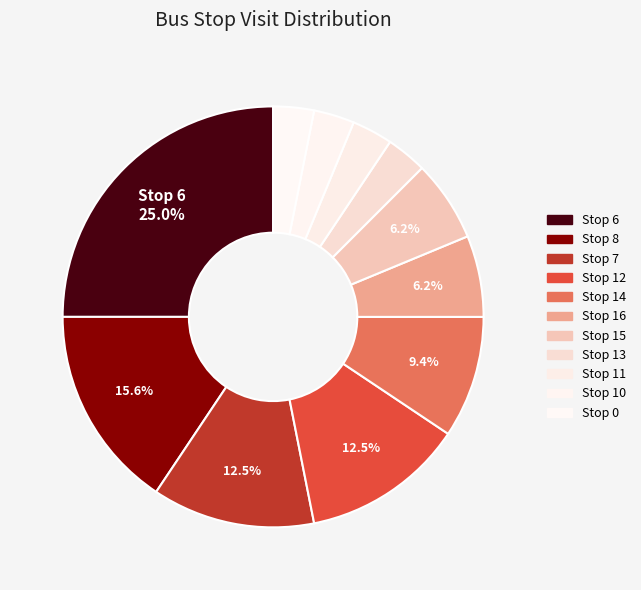

How many slices are in this pie chart?

11